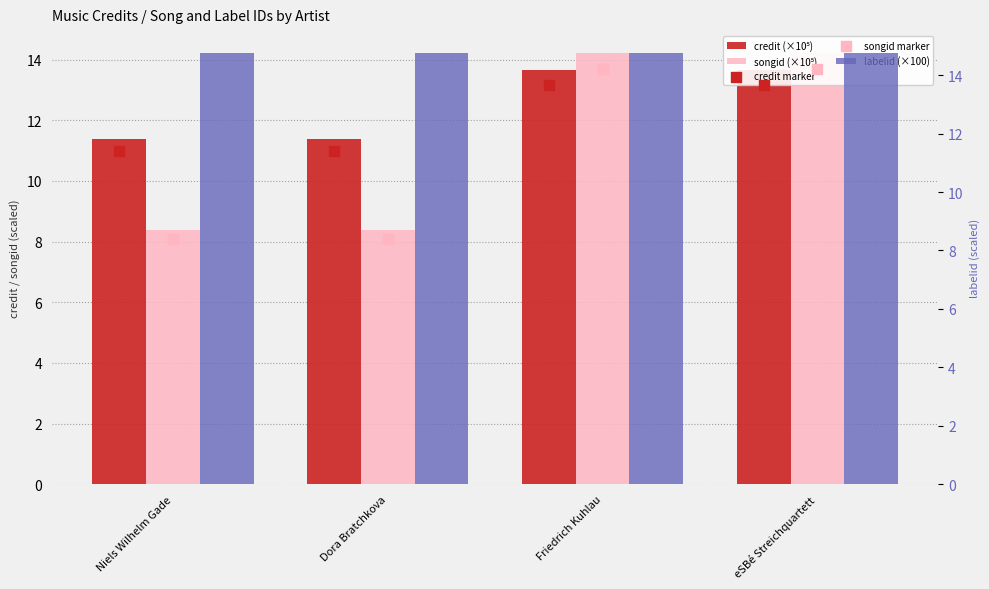

Is the value of songid (×10⁵) at Dora Bratchkova greater than the value of credit marker at Friedrich Kuhlau?

No